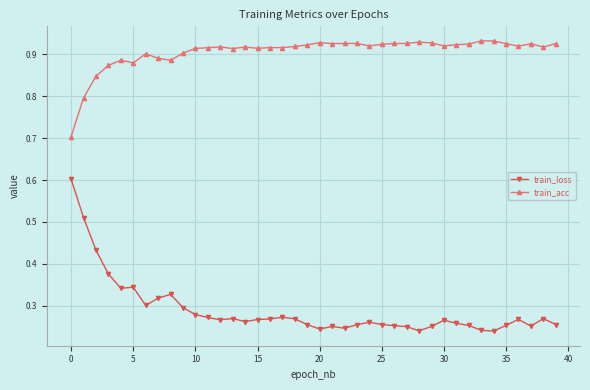

What is the sum of all train_acc values?

36.2